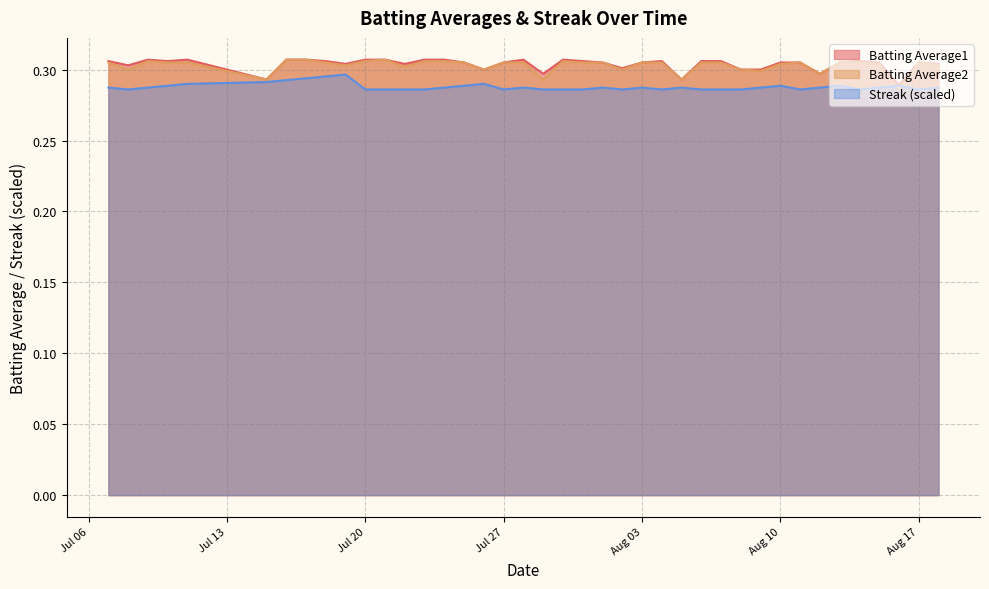

The value of Streak (scaled) at Jul 20 is 0.4. True or false?

False